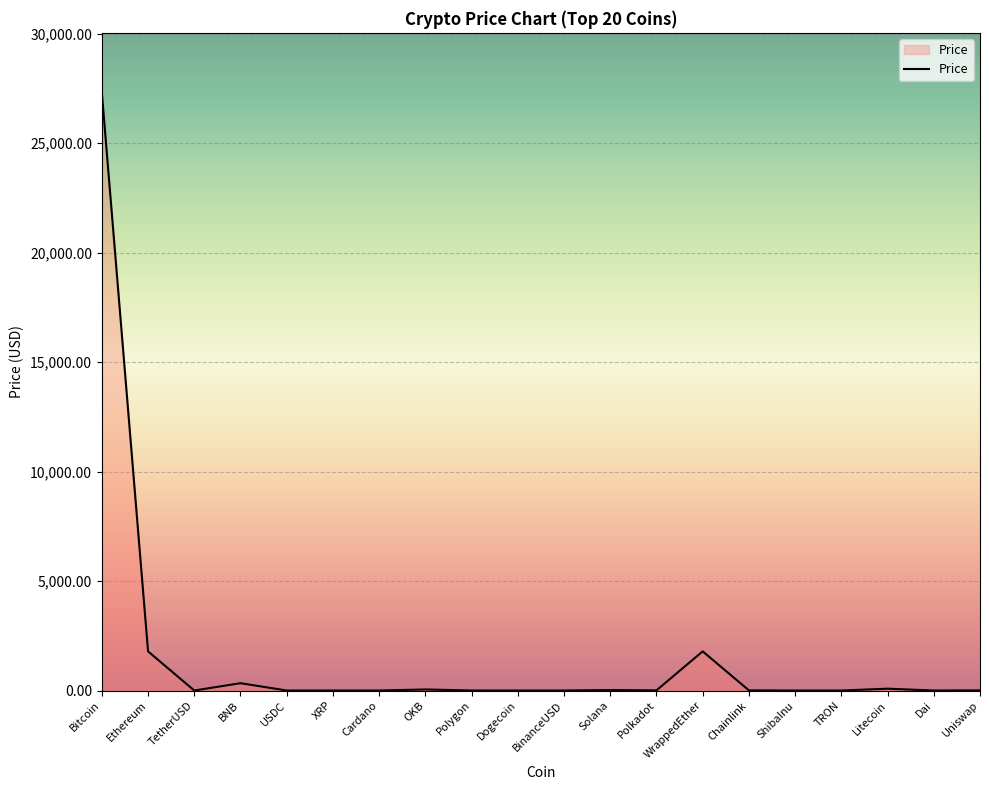

What is the approximate value at WrappedEther?

1789.4